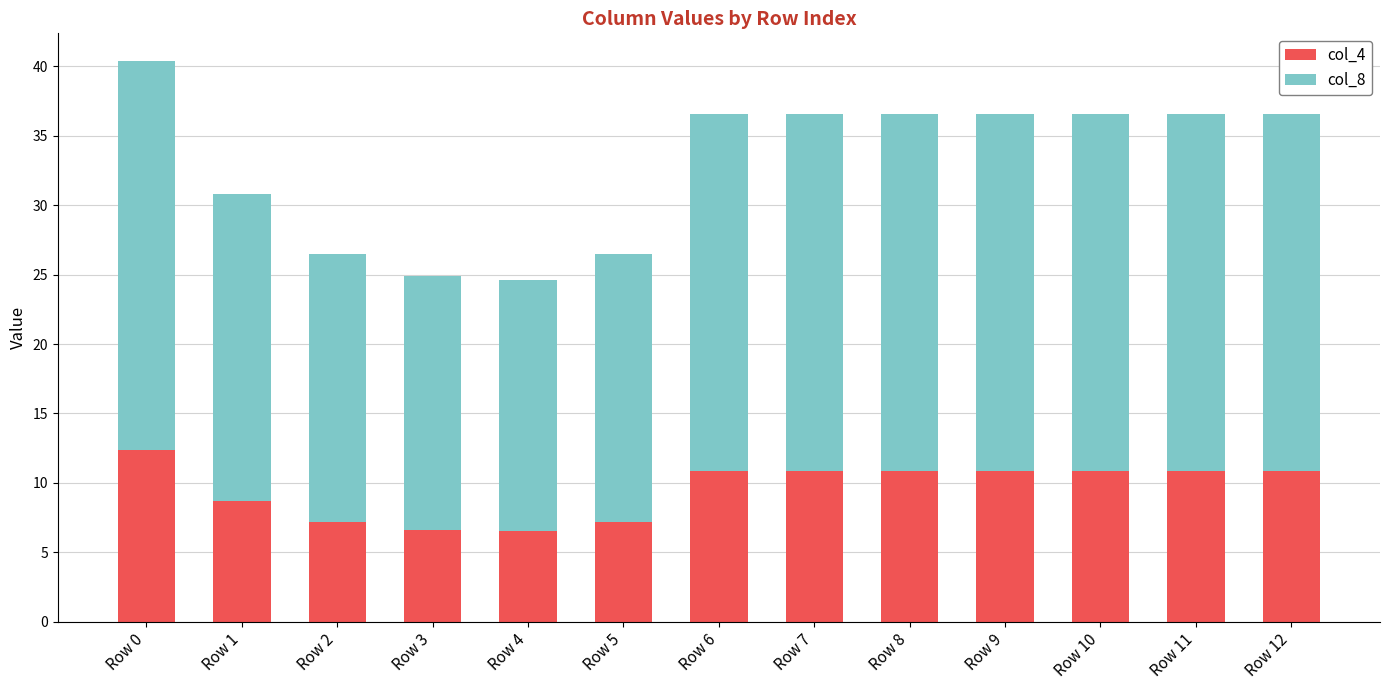

What is the value of the col_4 bar at the 8th from the left?

10.9